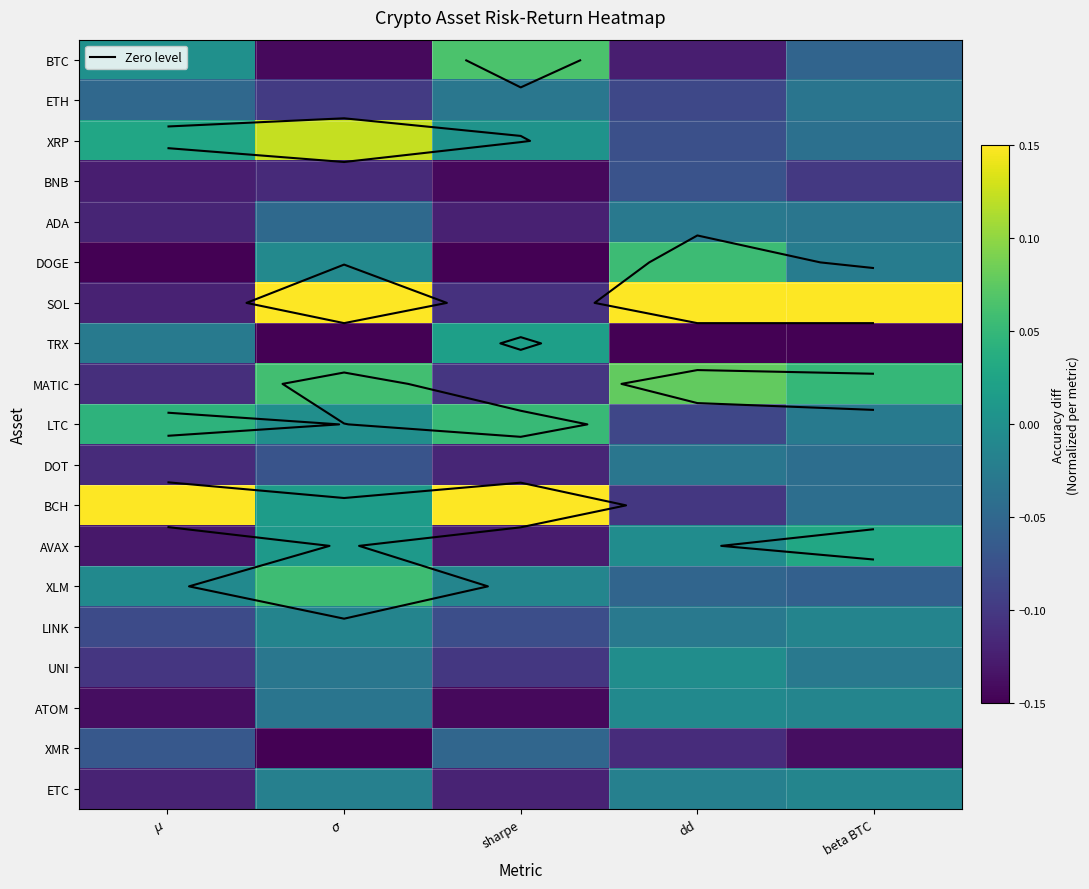

The value of DOT at sharpe is -0.1. True or false?

True